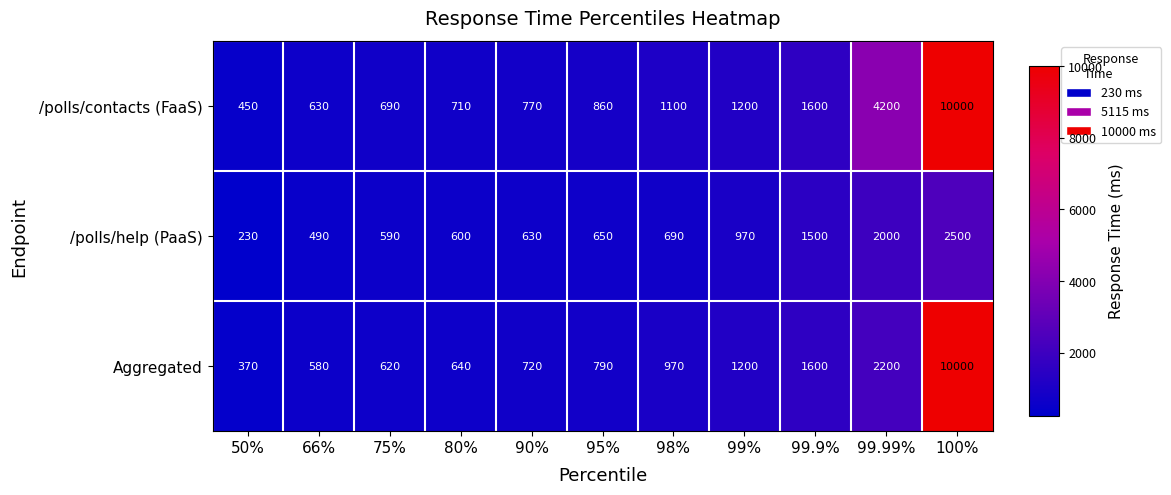

At which category does the chart reach its peak across all series?

100%